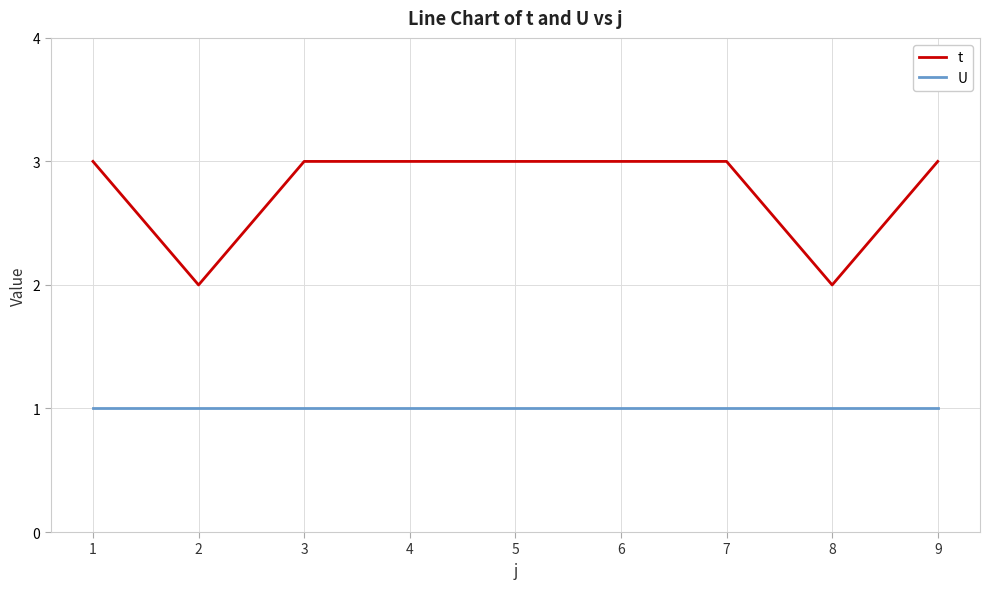

What is the spread (max minus min) of values at 2?

1